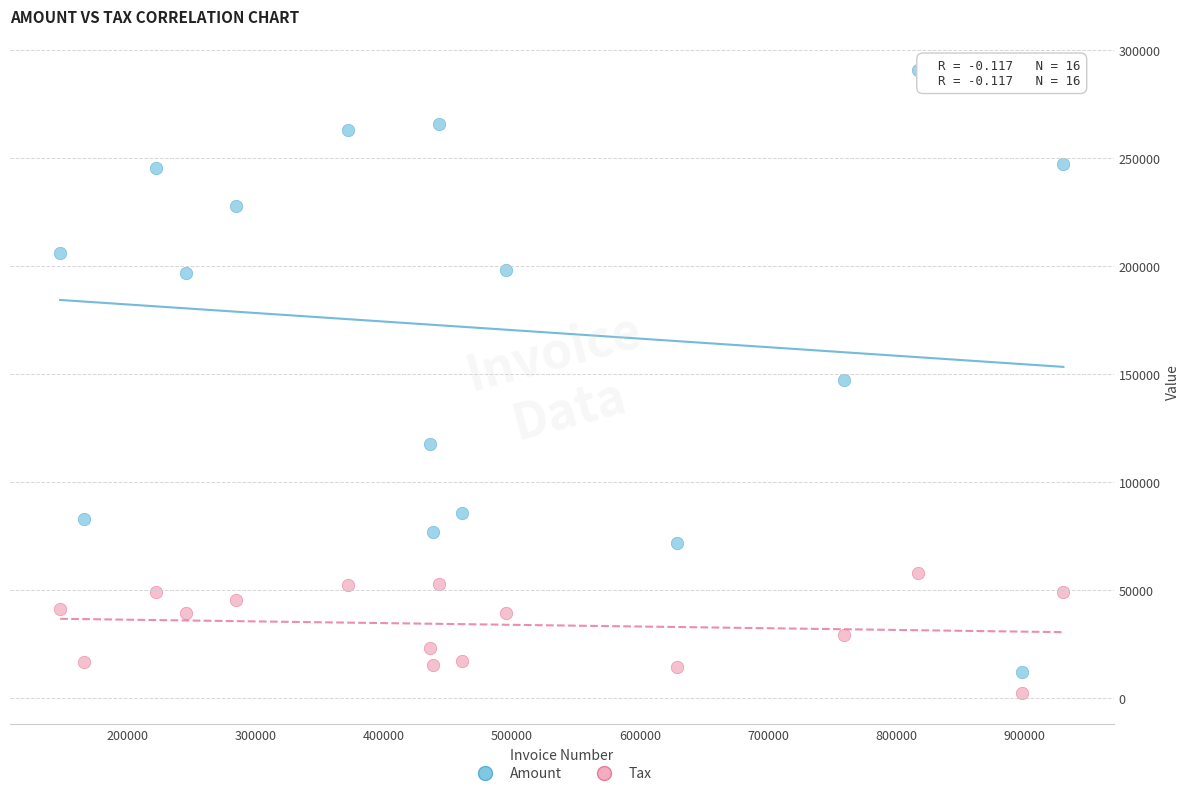

In the Amount series, what Y value is closest to 151463?

147361.0